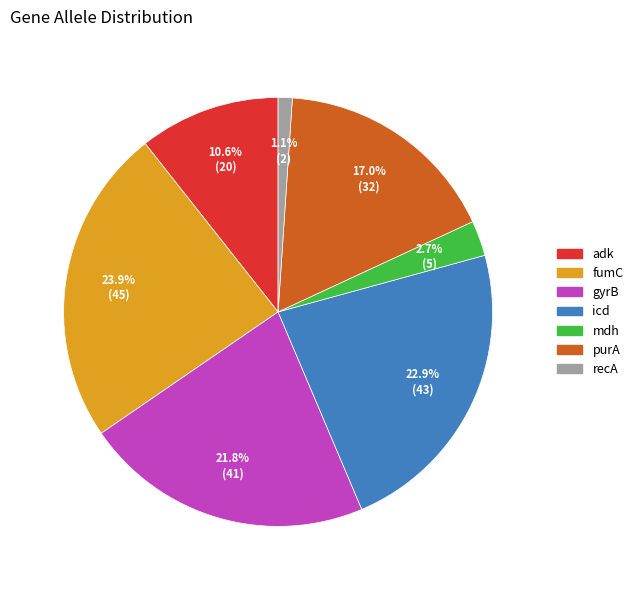

True or false: purA accounts for 17% of the total.

True